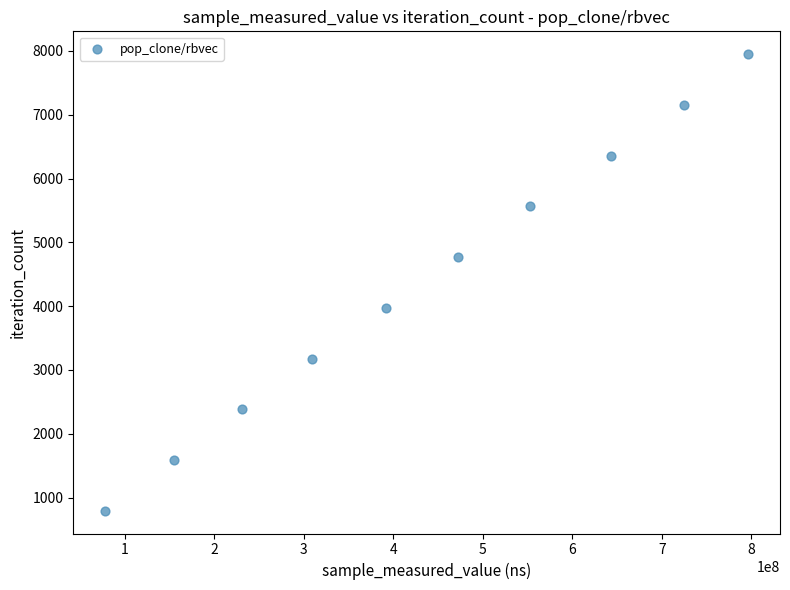

What is the average X value?

435440882